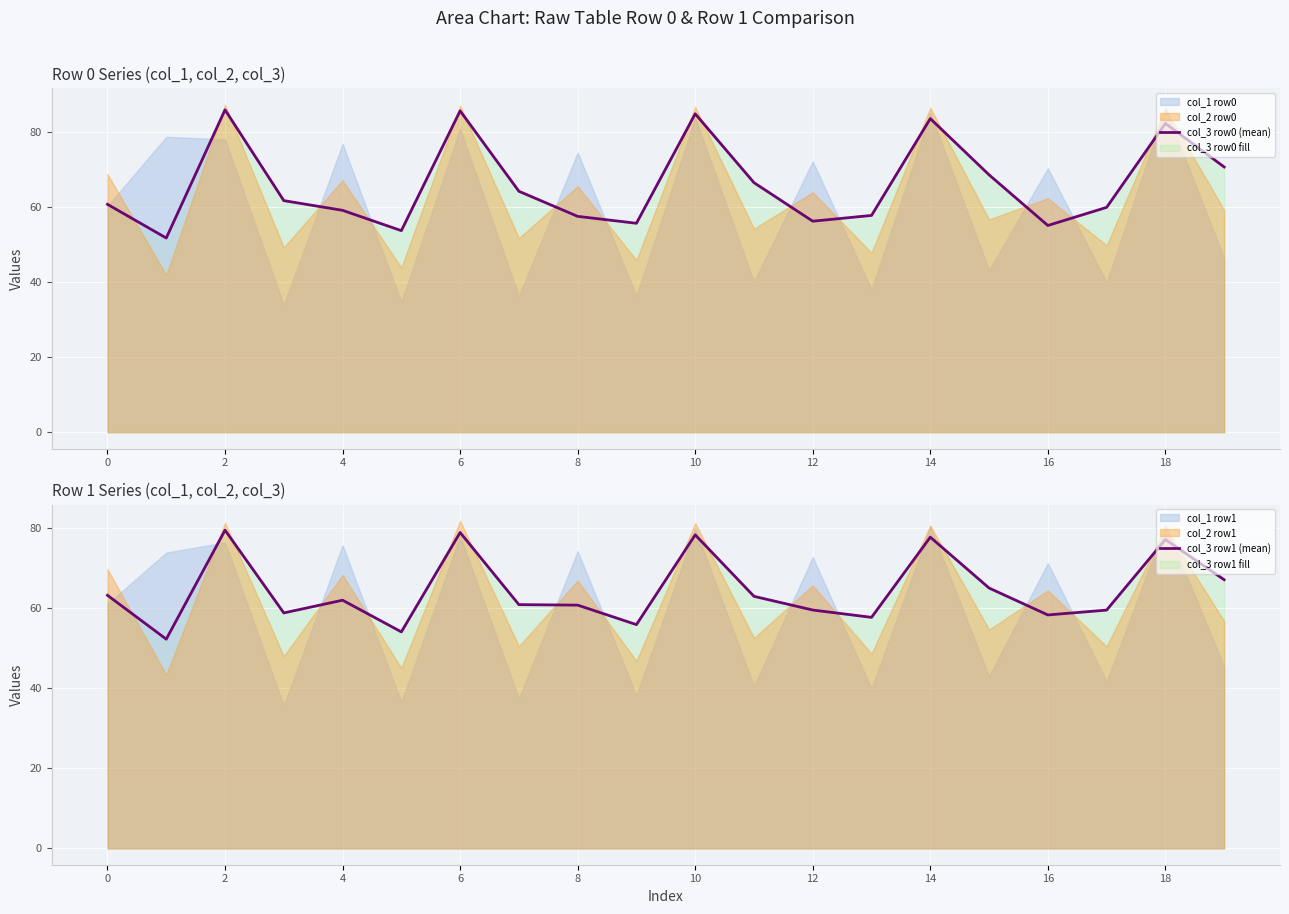

In col_3 row1 (mean), how many points are higher than both neighbors (excluding endpoints)?

6